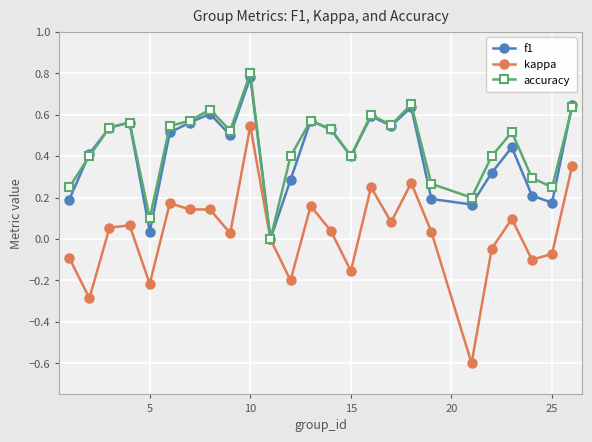

What is the minimum value shown in the chart?

-0.6